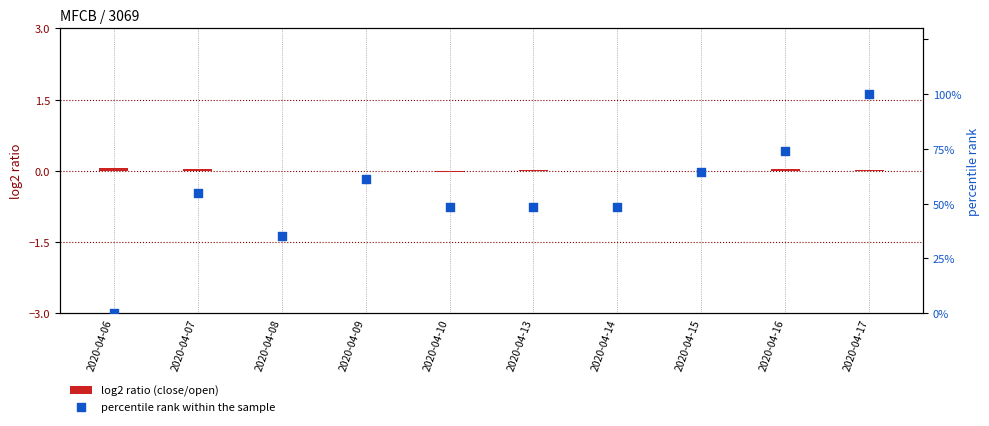

What is the total value across all series at 2020-04-16?

74.2